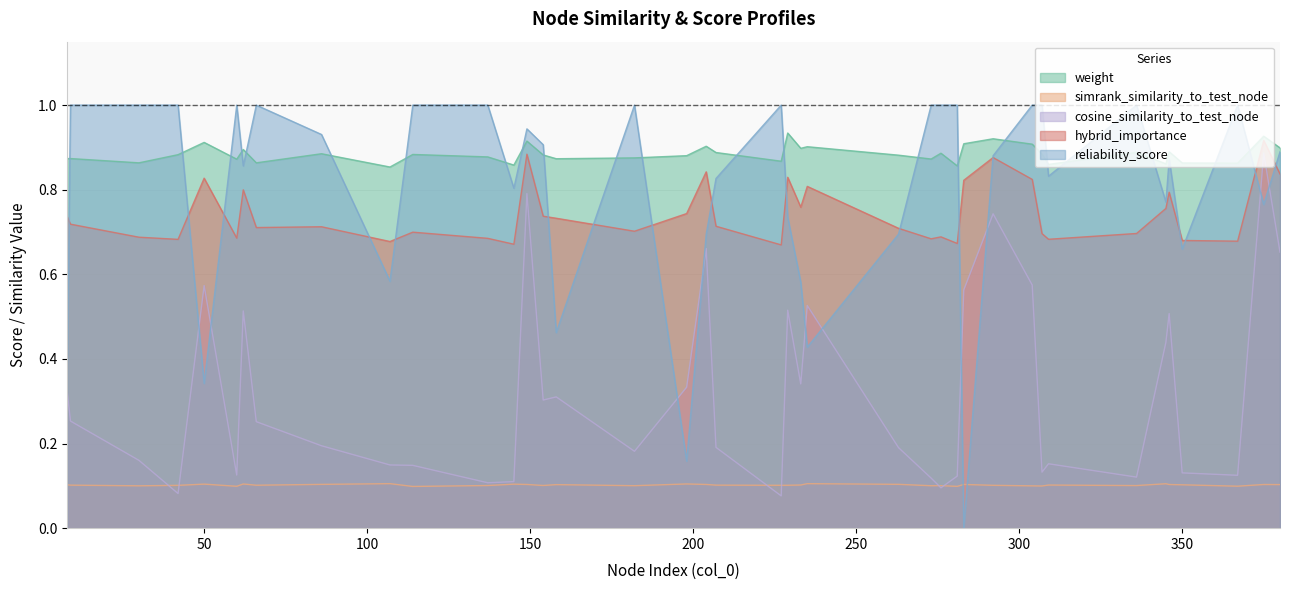

The cosine_similarity_to_test_node series shows 0.2 at 346. True or false?

False